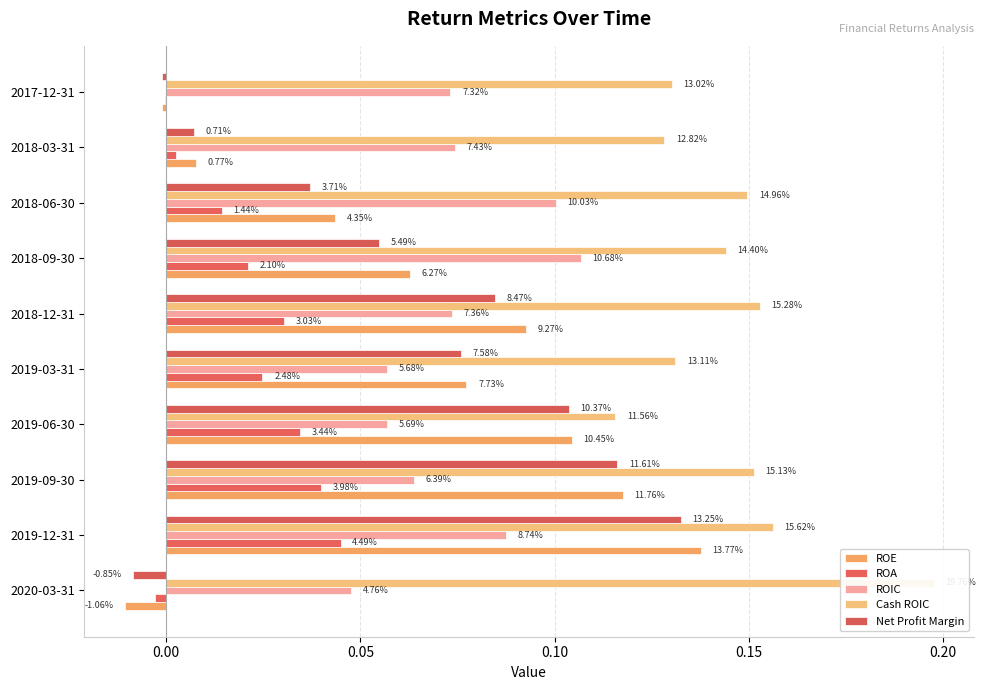

How many negative values does the ROA series have?

2